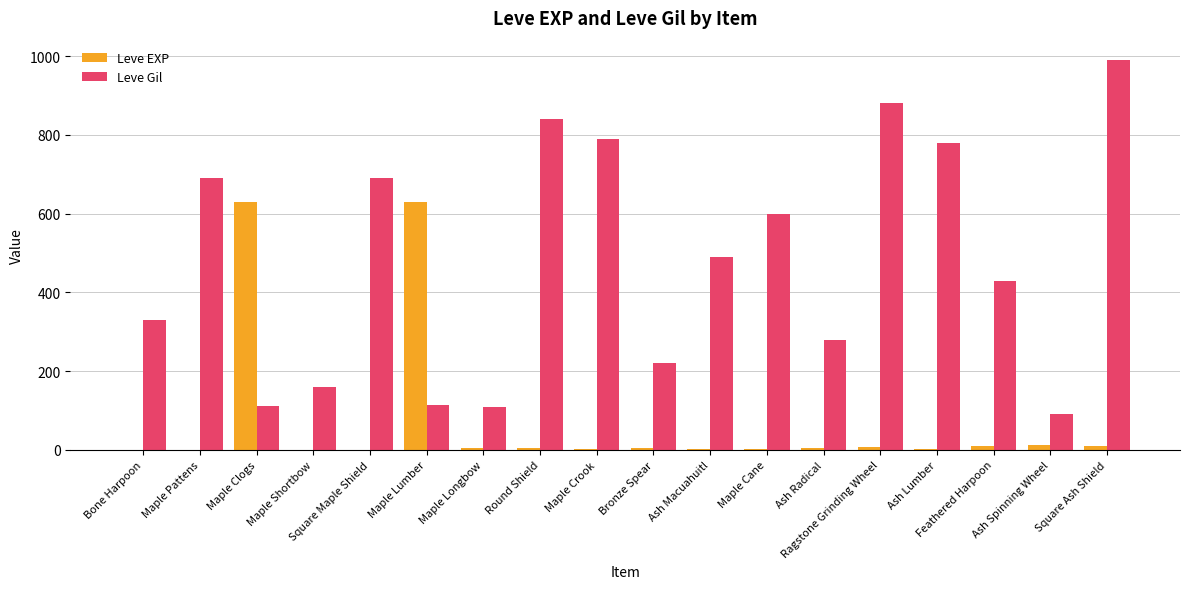

Does the chart contain stacked bars?

No